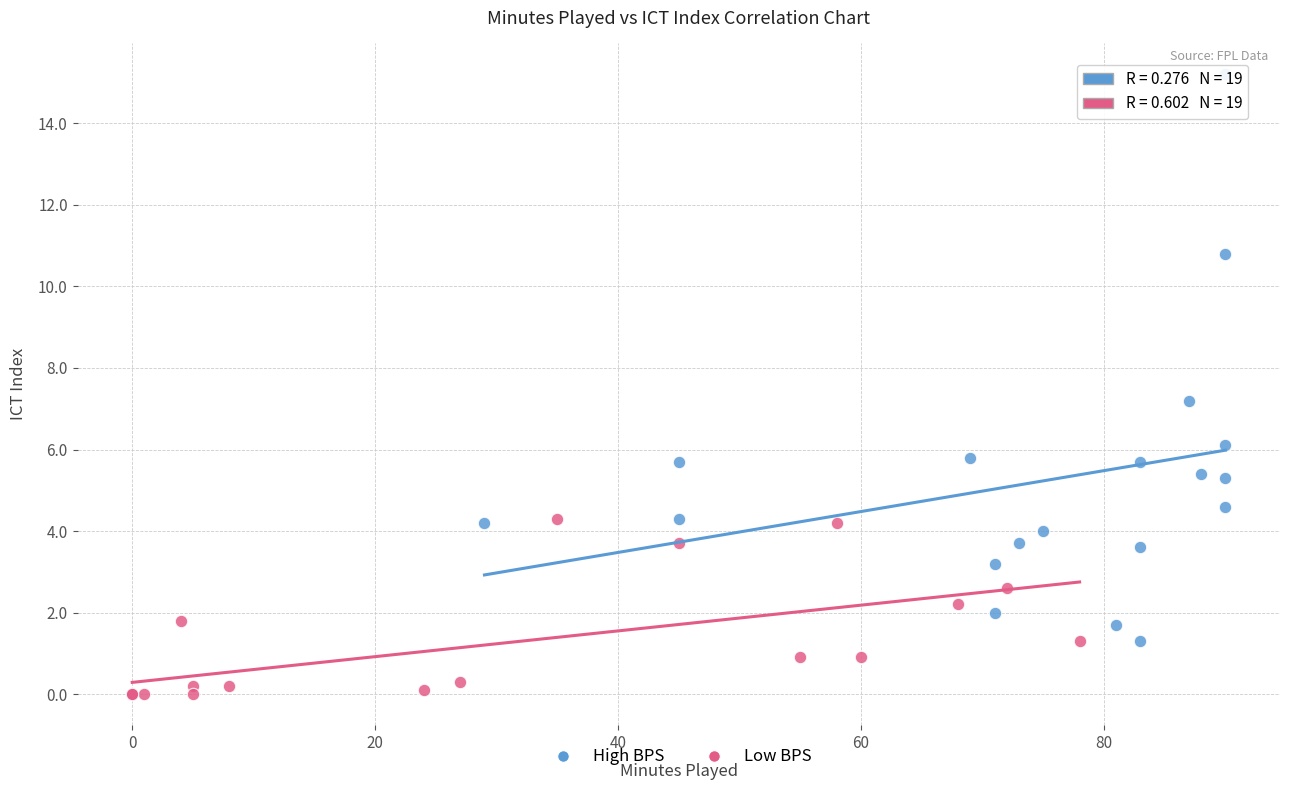

Which series has the widest spread of Y values?

High BPS